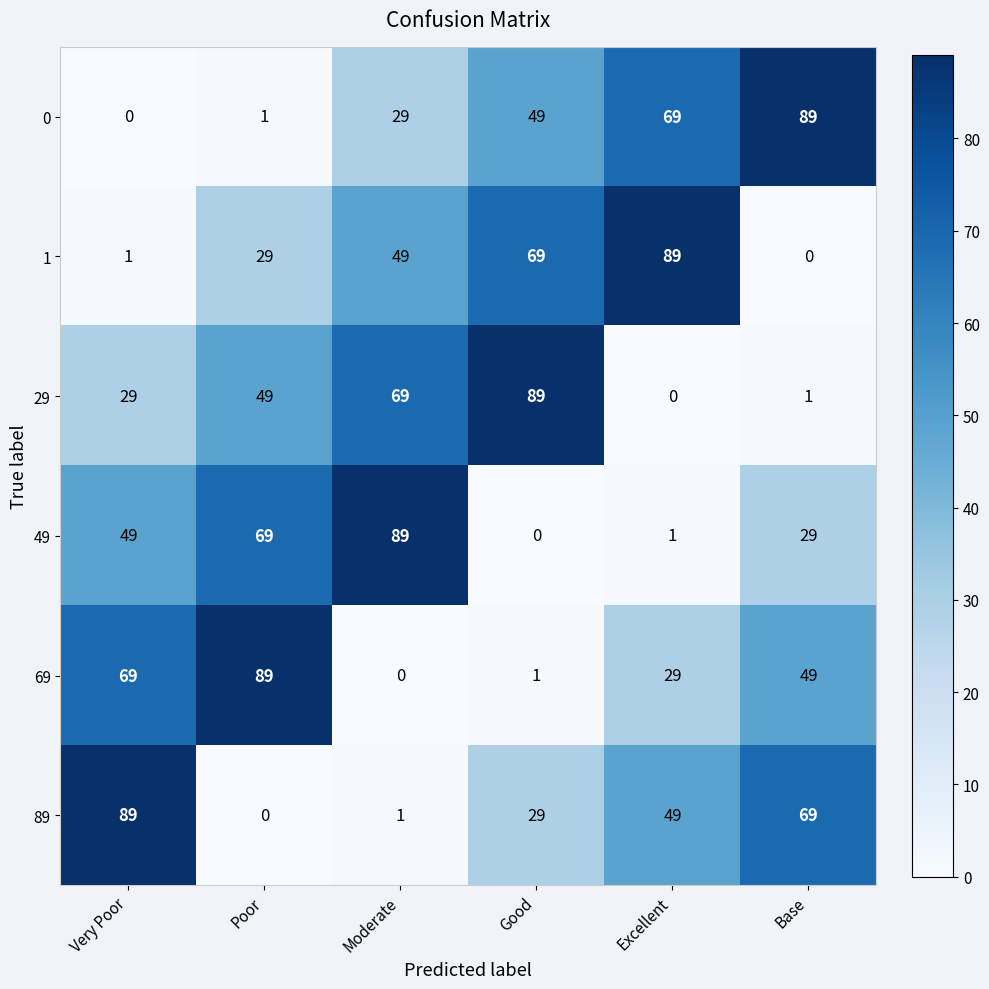

What is the spread (max minus min) of values at Very Poor?

89